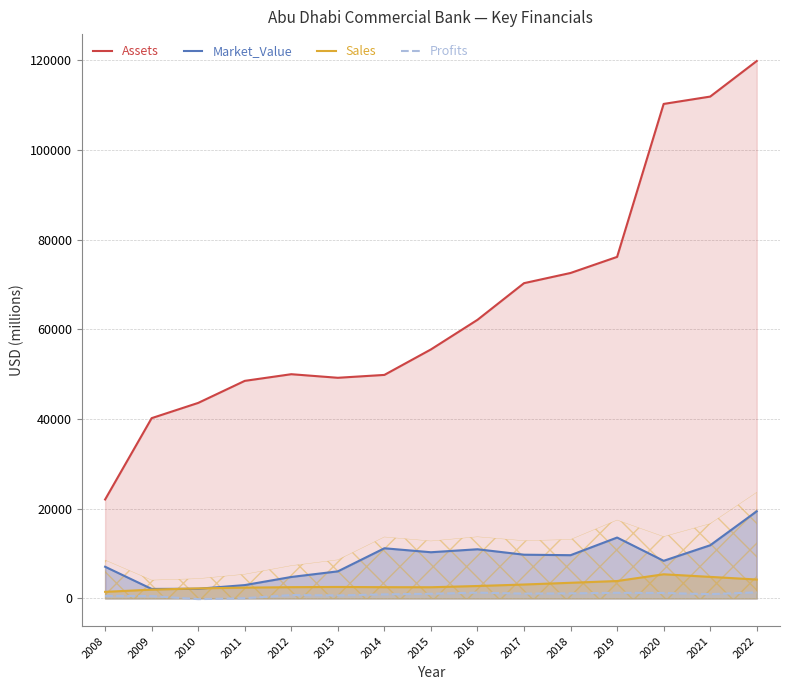

How many data points in Market_Value are above 9656?

7